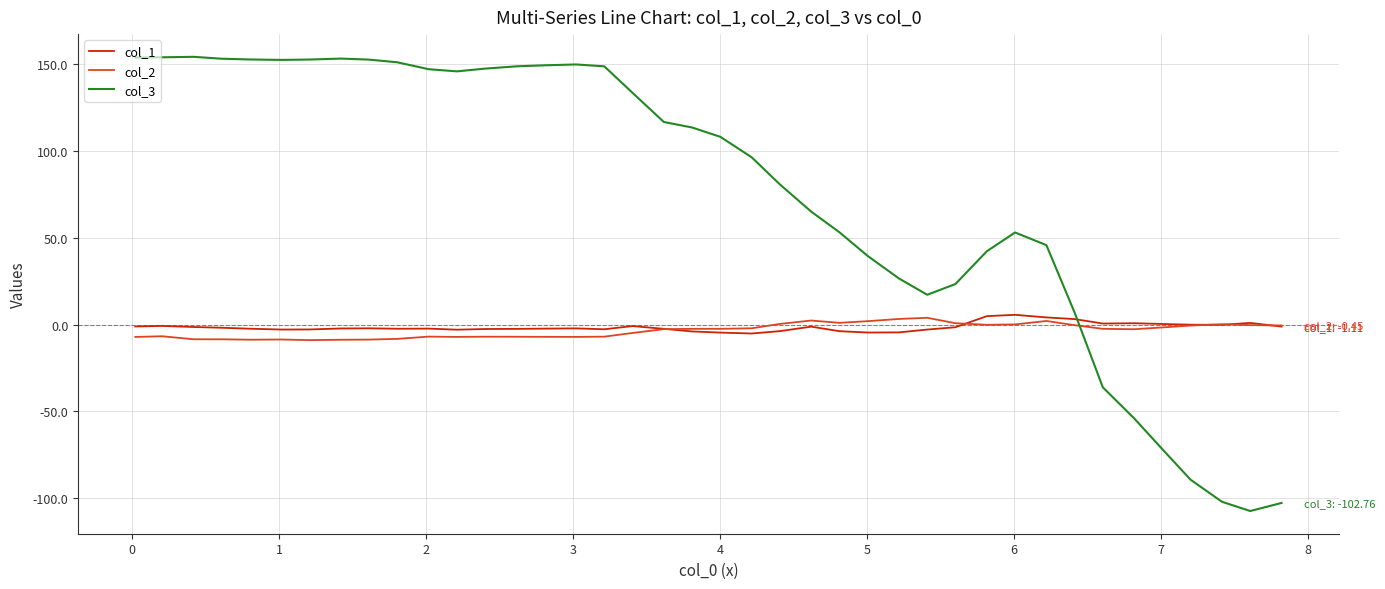

Which series ends up on top after the final intersection of col_3 and col_1?

col_1